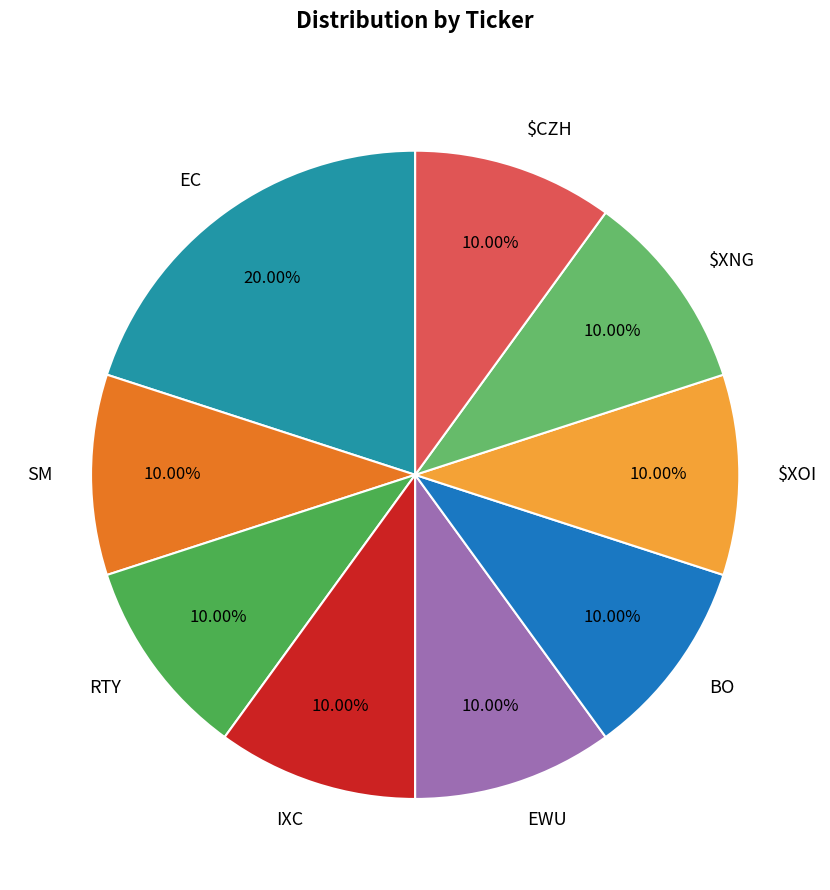

Do $CZH and SM together represent more than half of the pie?

No